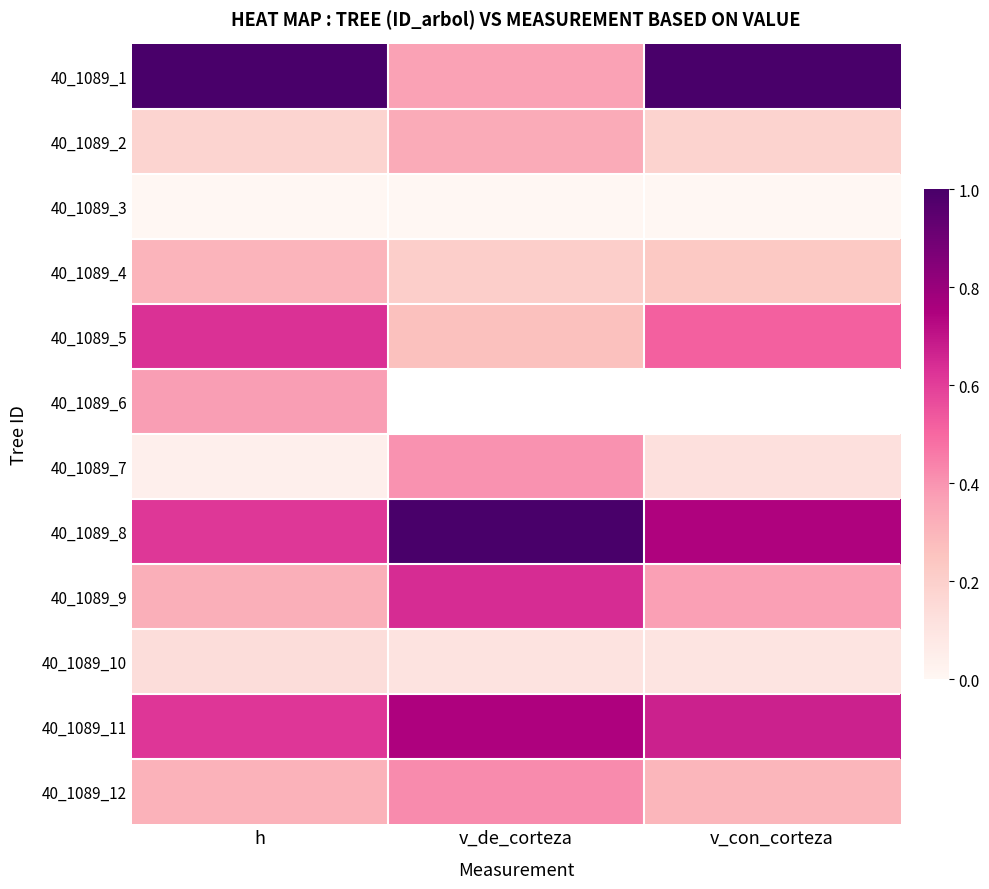

Rank the categories by 40_1089_4 value from highest to lowest.

h, v_con_corteza, v_de_corteza